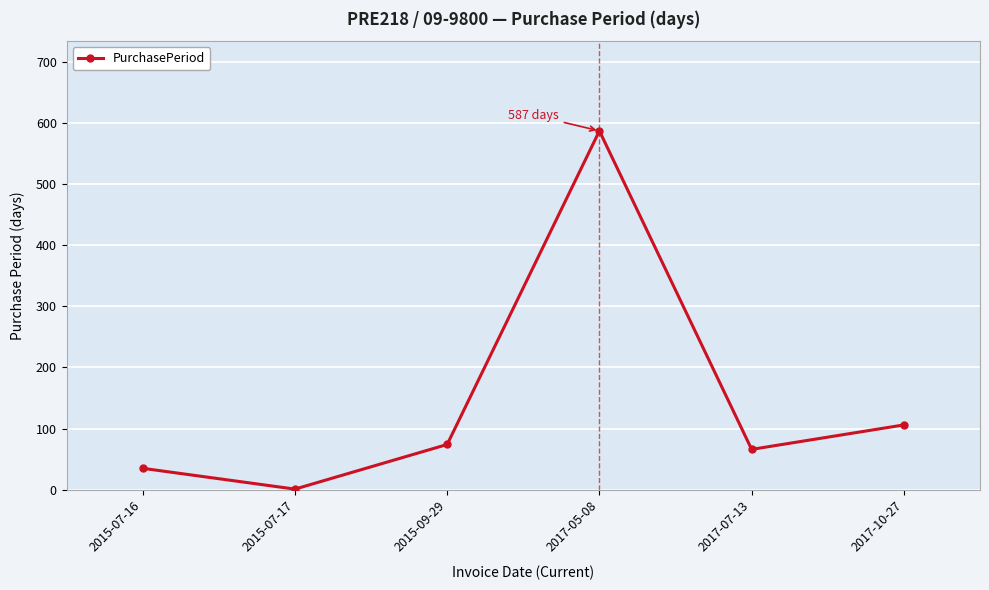

How many data points are less than 74?

3